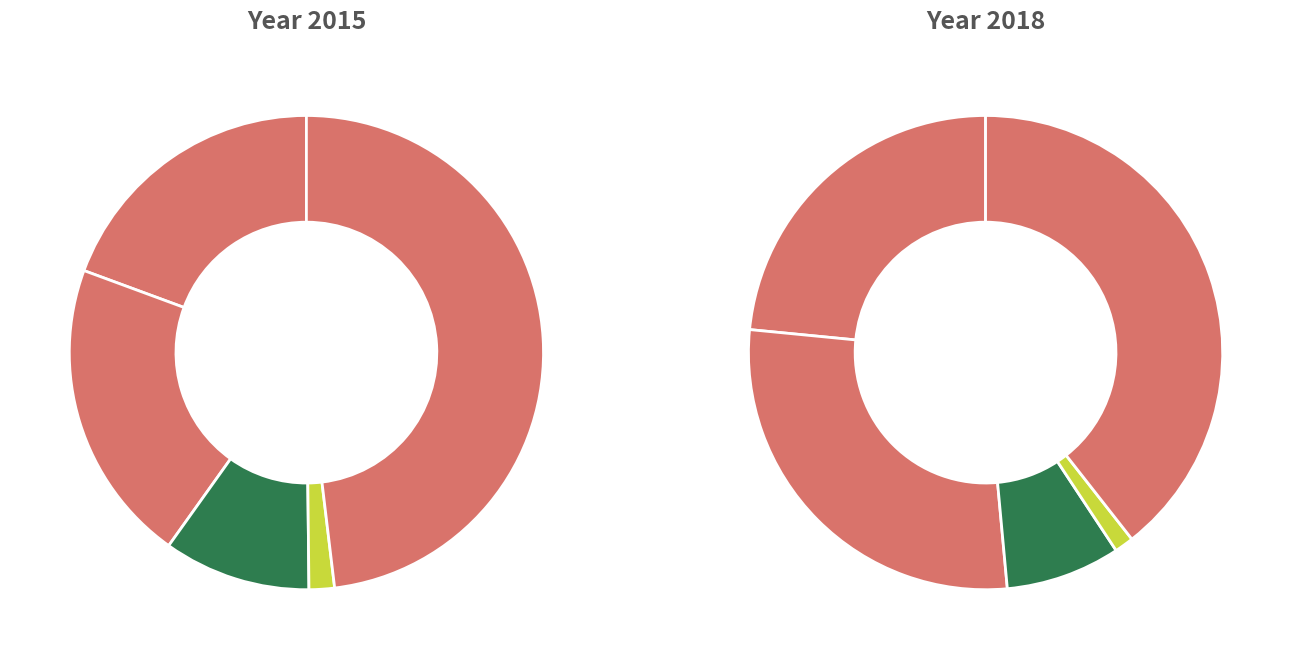

Does values_2018 represent more than half of the total?

No